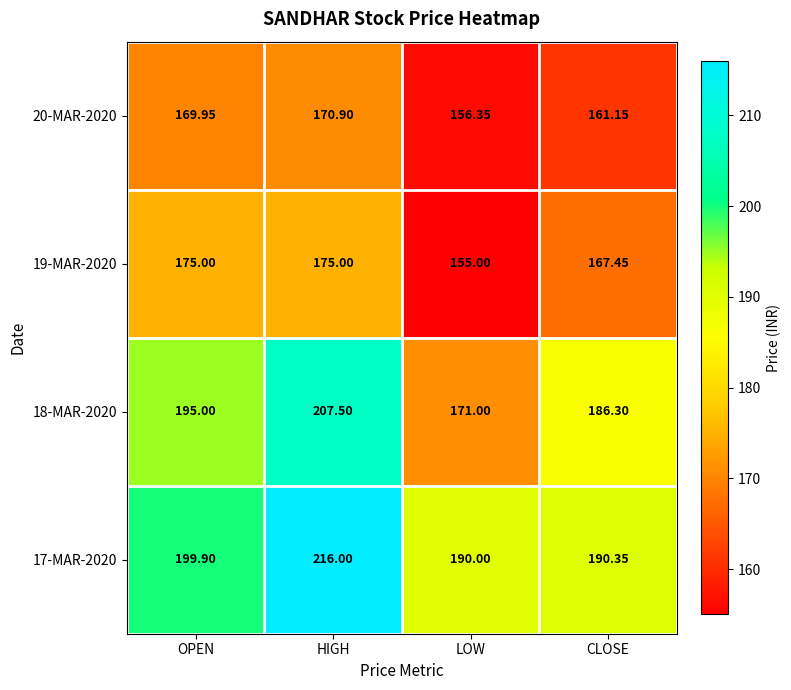

Which category has the lowest value across all series?

LOW